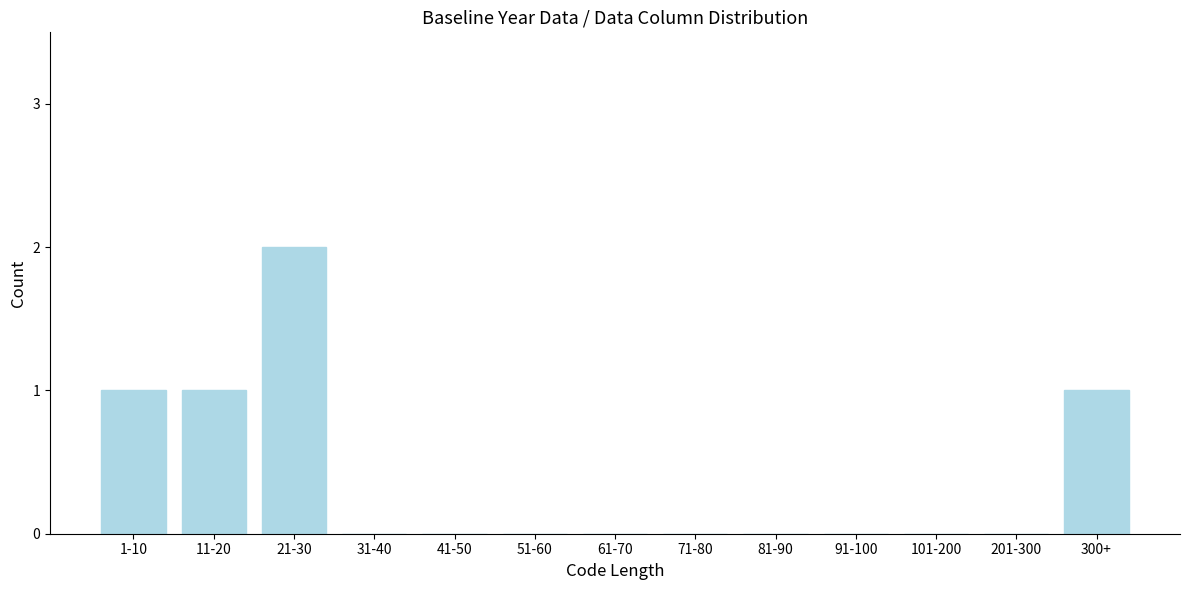

Reading left to right, list all the values displayed in this chart.

1-10=1	11-20=1	21-30=2	31-40=0	41-50=0	51-60=0	61-70=0	71-80=0	81-90=0	91-100=0	101-200=0	201-300=0	300+=1